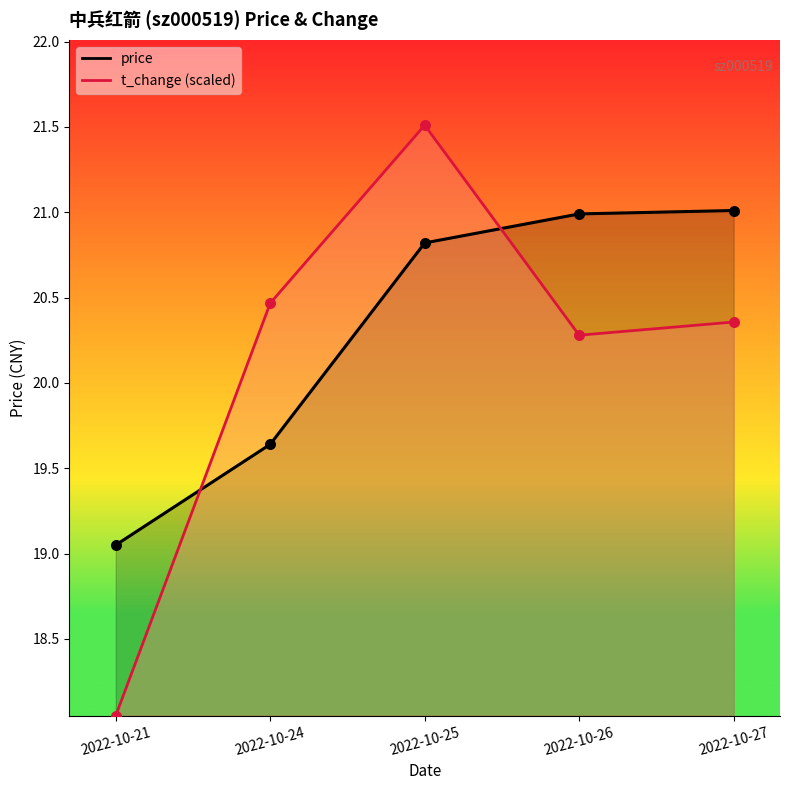

Which series has the largest Y range (max minus min)?

t_change (scaled)